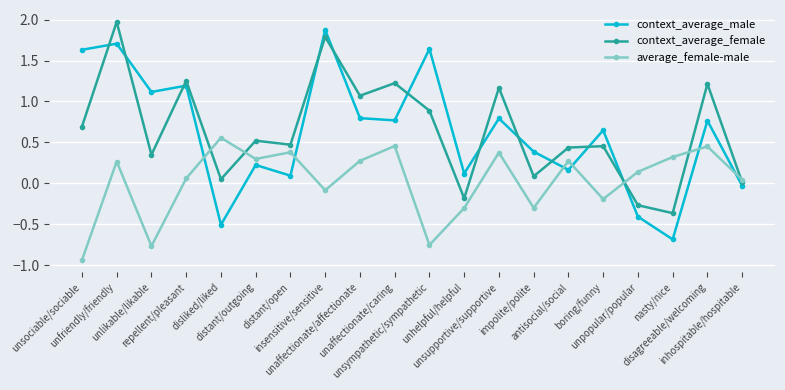

Is the value of context_average_male at unaffectionate/caring greater than the value of context_average_female at unsupportive/supportive?

No